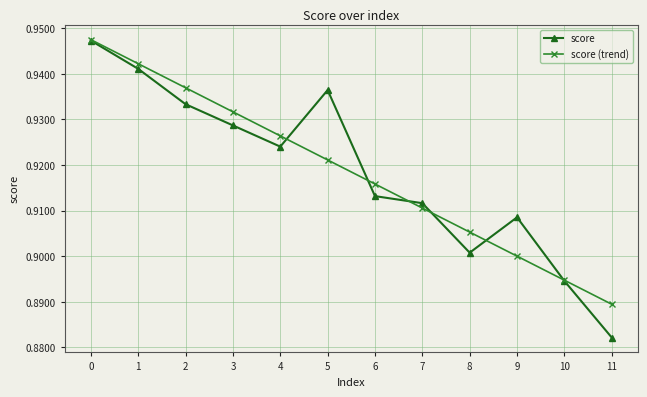

Rank the categories by score (trend) value from lowest to highest.

11, 10, 9, 8, 7, 6, 5, 4, 3, 2, 1, 0